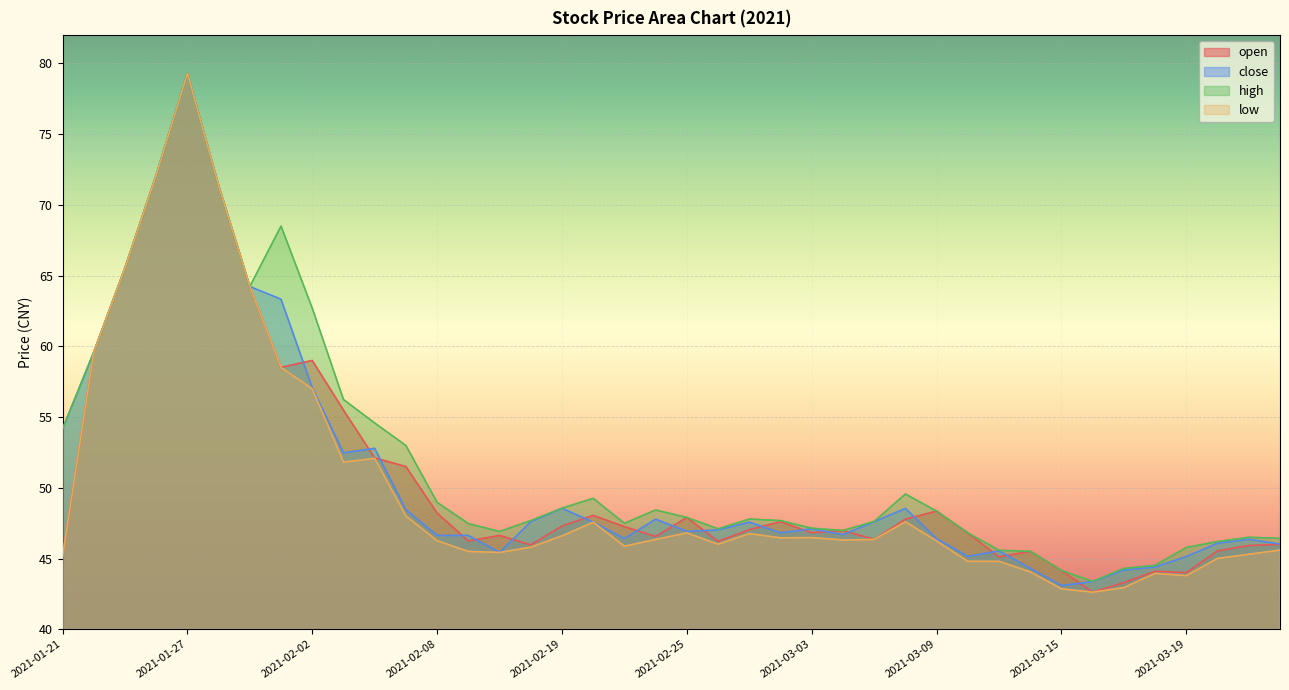

How many interior local valleys does the high series have?

6